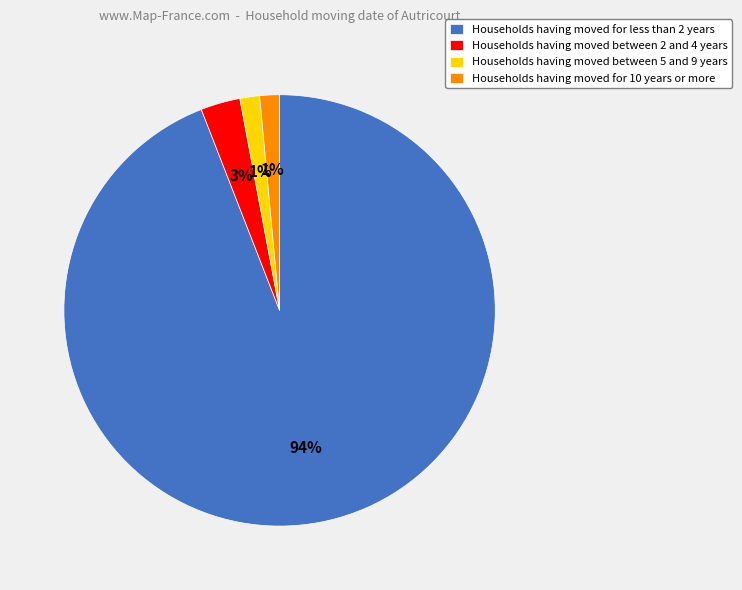

Which category has the biggest portion of the pie?

Households having moved for less than 2 years